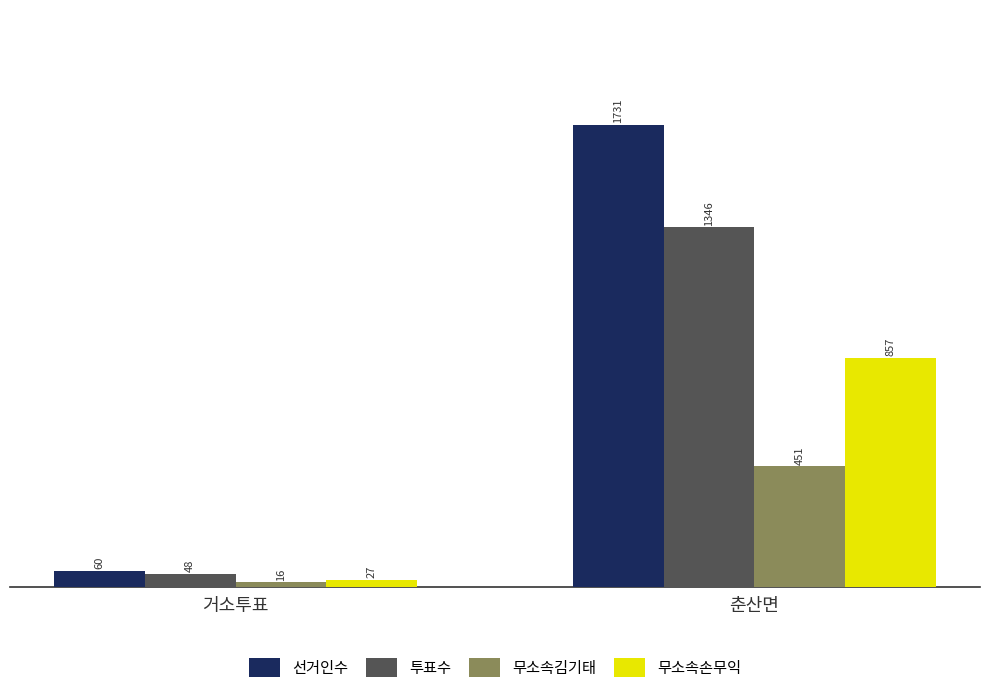

What is the sum of the 투표수 values at 춘산면 and 거소투표?

1394